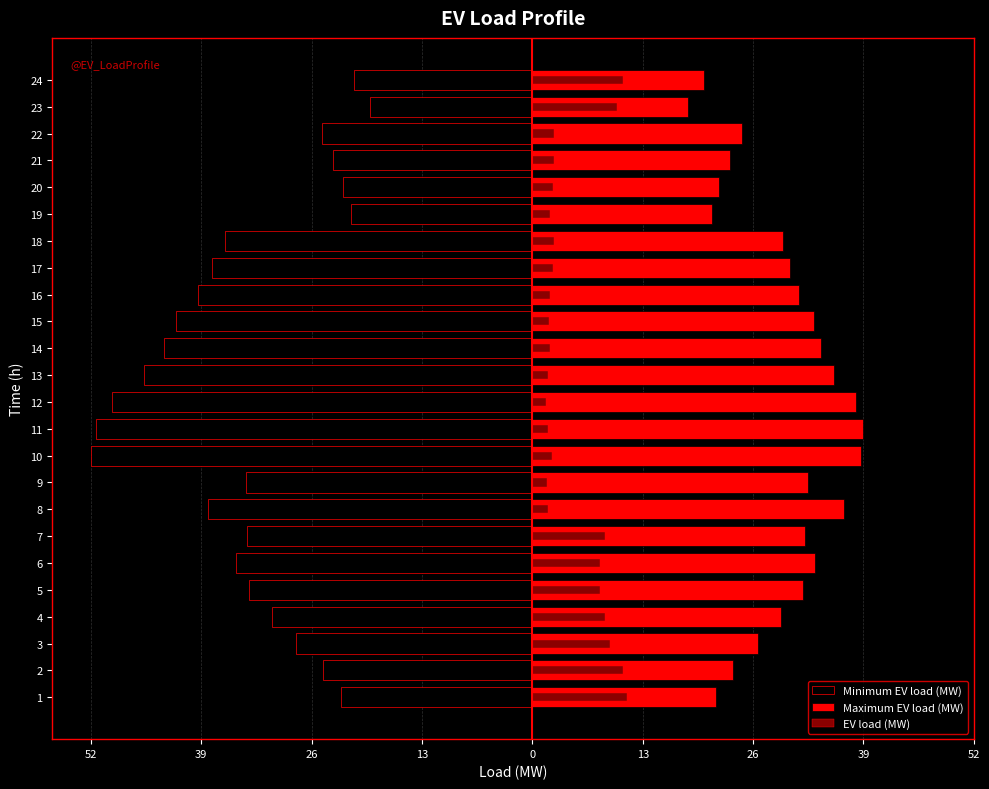

Count the number of categories in the chart.

24